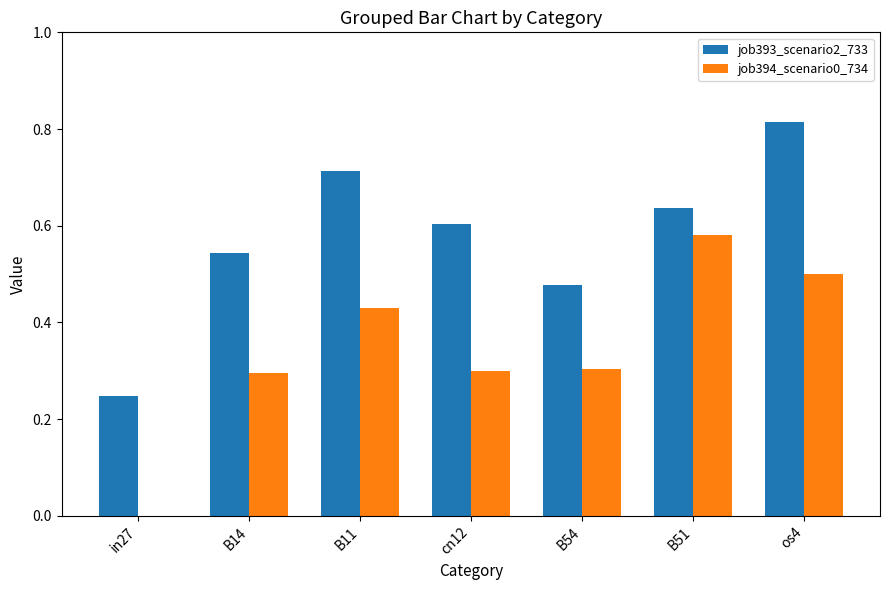

What is the sum of the job393_scenario2_733 values at B11 and cn12?

1.3